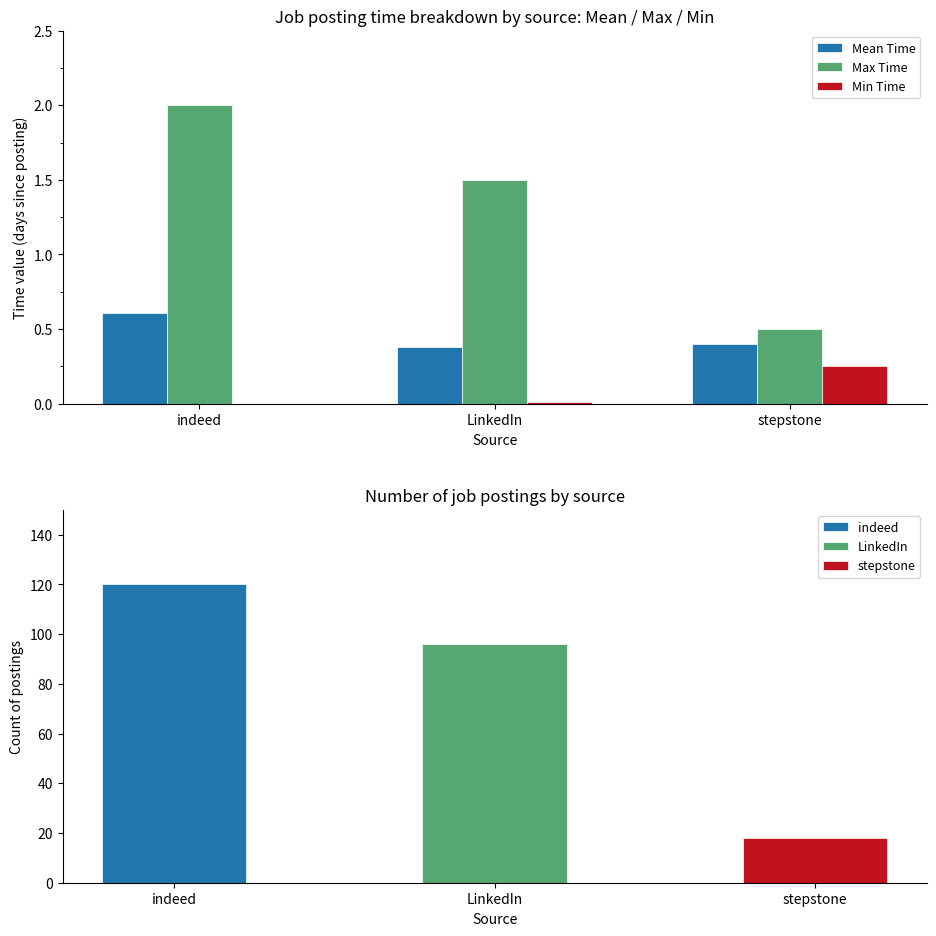

Which series has the largest range (max minus min)?

Max Time